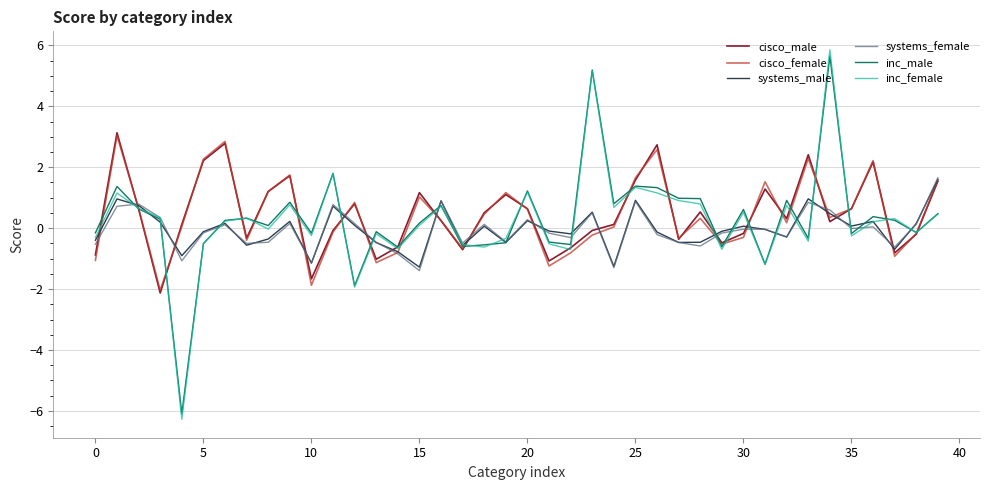

What are all the series names shown in the legend?

cisco_male, cisco_female, systems_male, systems_female, inc_male, inc_female